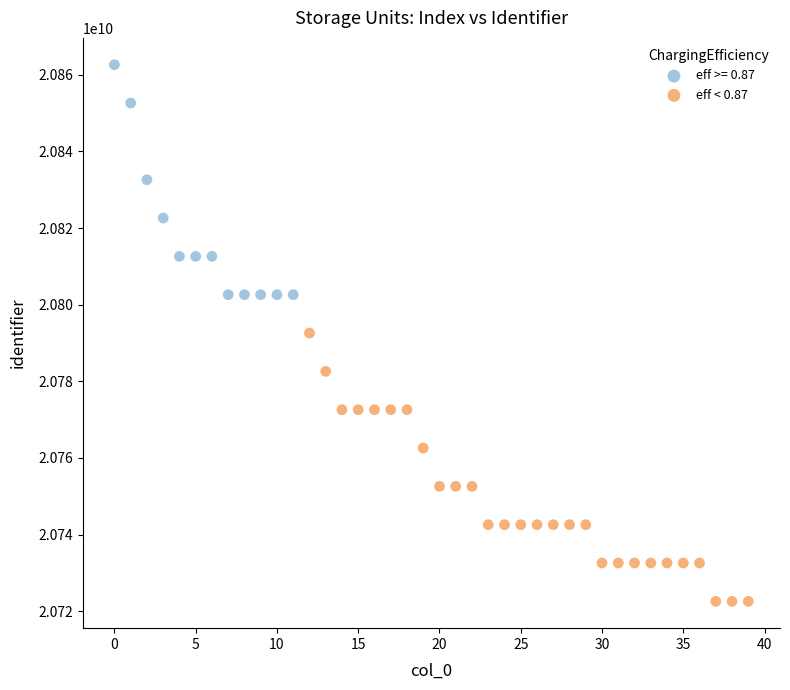

Which series has the largest Y range (max minus min)?

eff < 0.87